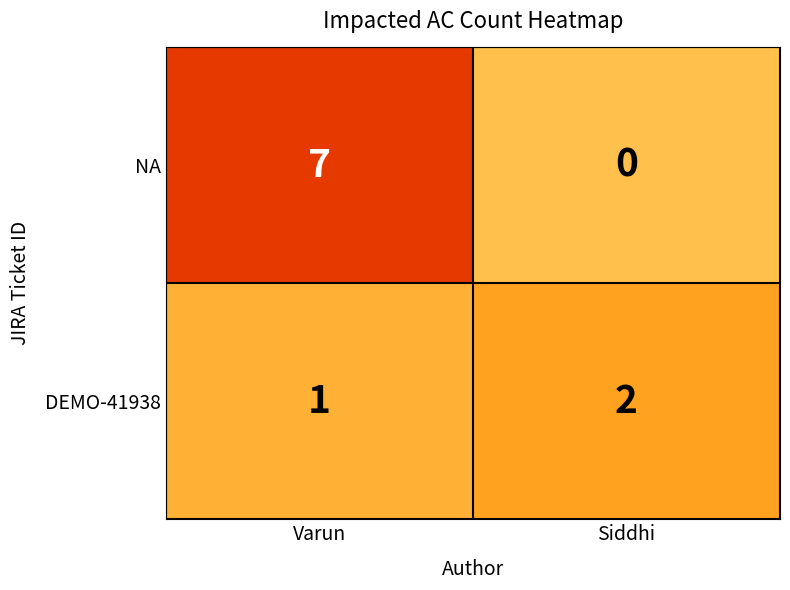

At which category is the sum across all series the highest?

Varun